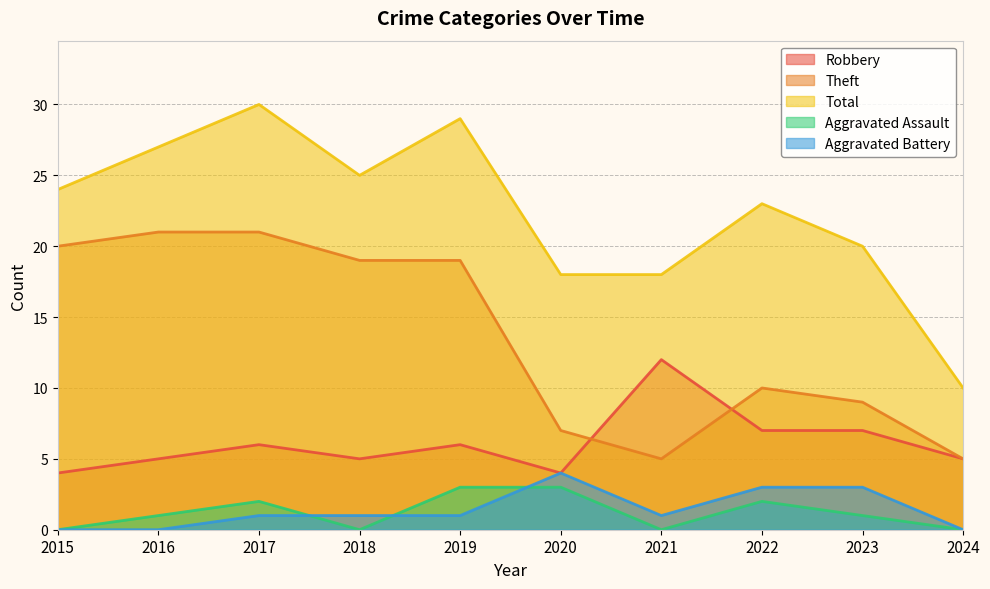

True or false: Aggravated Battery and Robbery cross at least once.

False